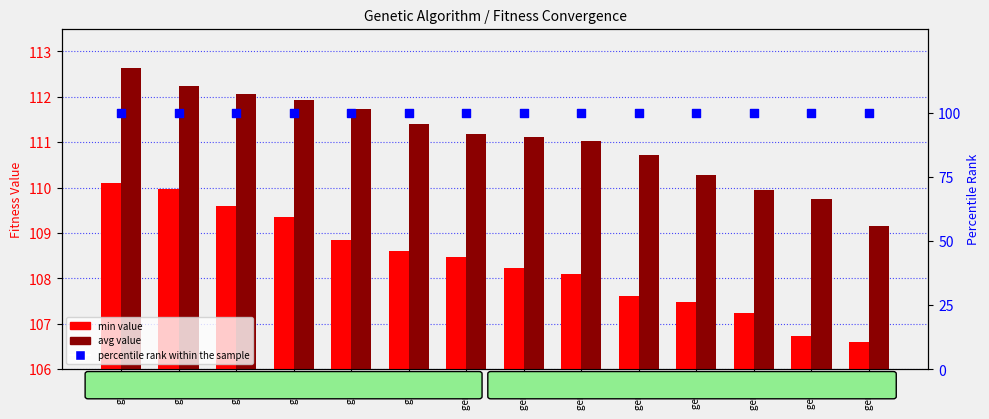

Is the value of percentile rank within the sample at gen 13 greater than the value of avg value at gen 12?

No